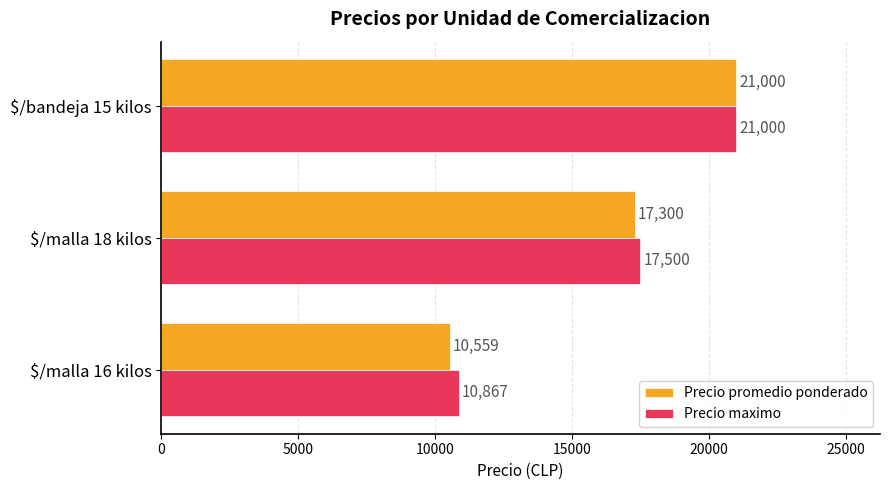

What are all the series names shown in the legend?

Precio promedio ponderado, Precio maximo